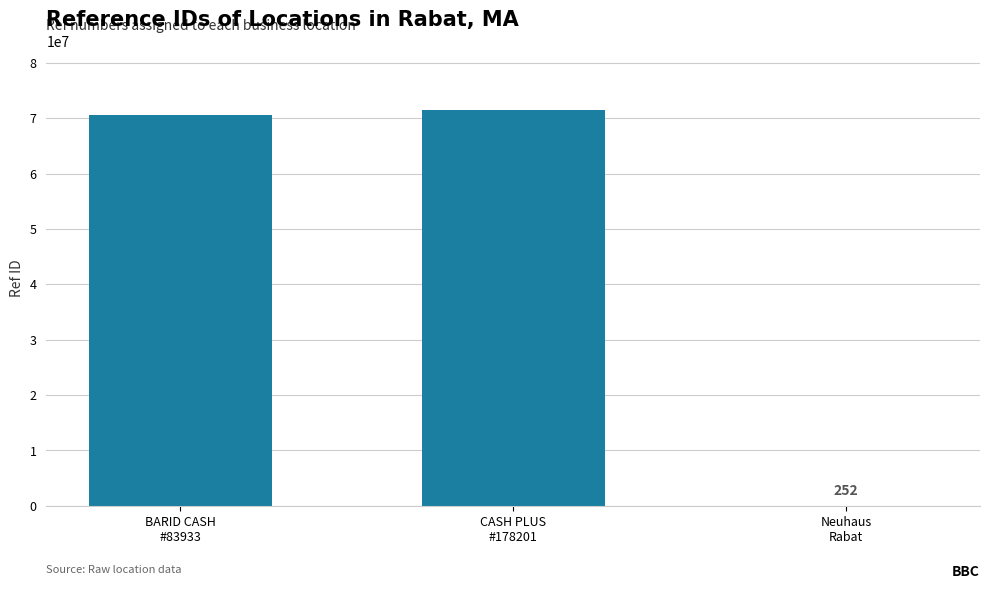

What is the average value?

47338098